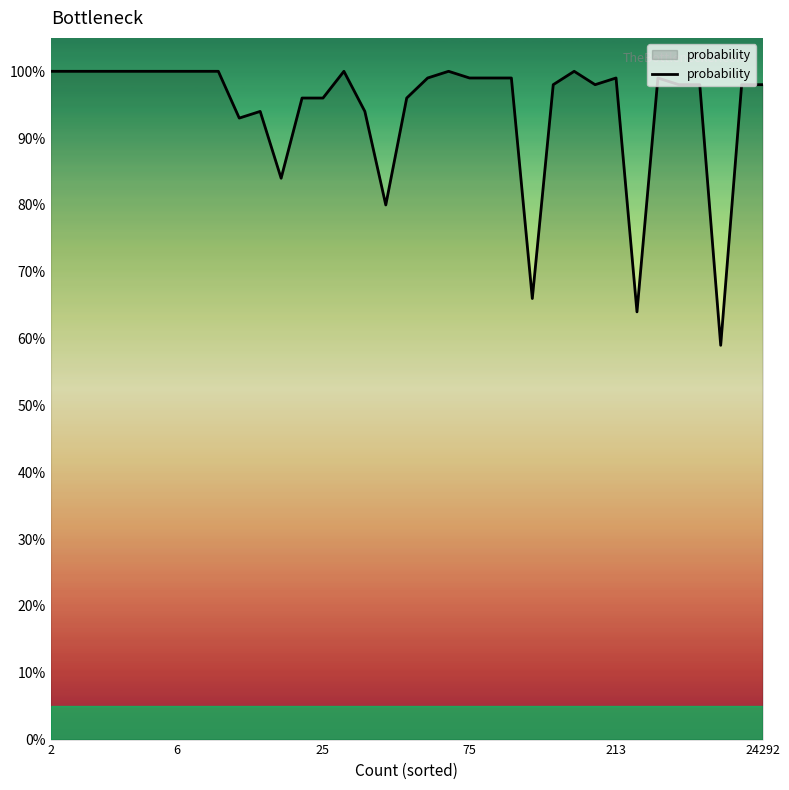

Is this an area chart (filled region under the line)?

Yes